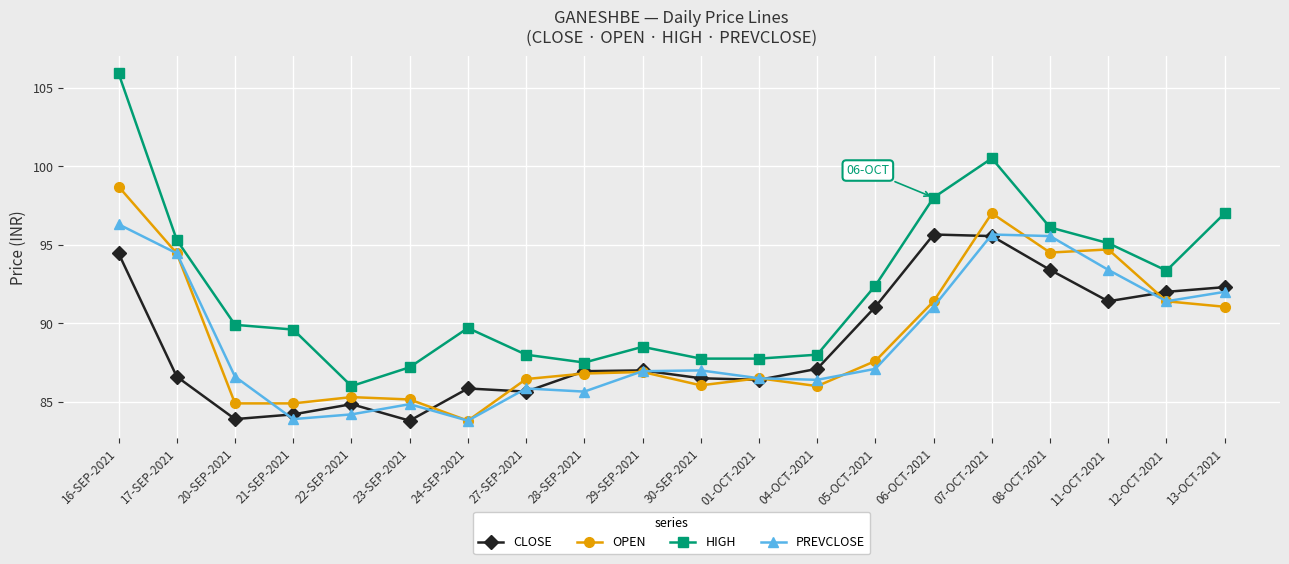

Count the number of data series in this chart.

4